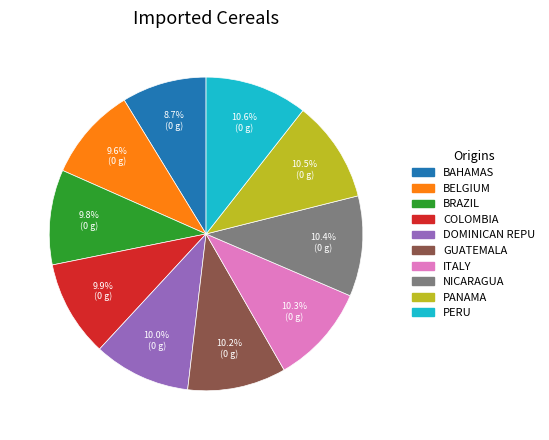

Count the number of slices in the pie.

10